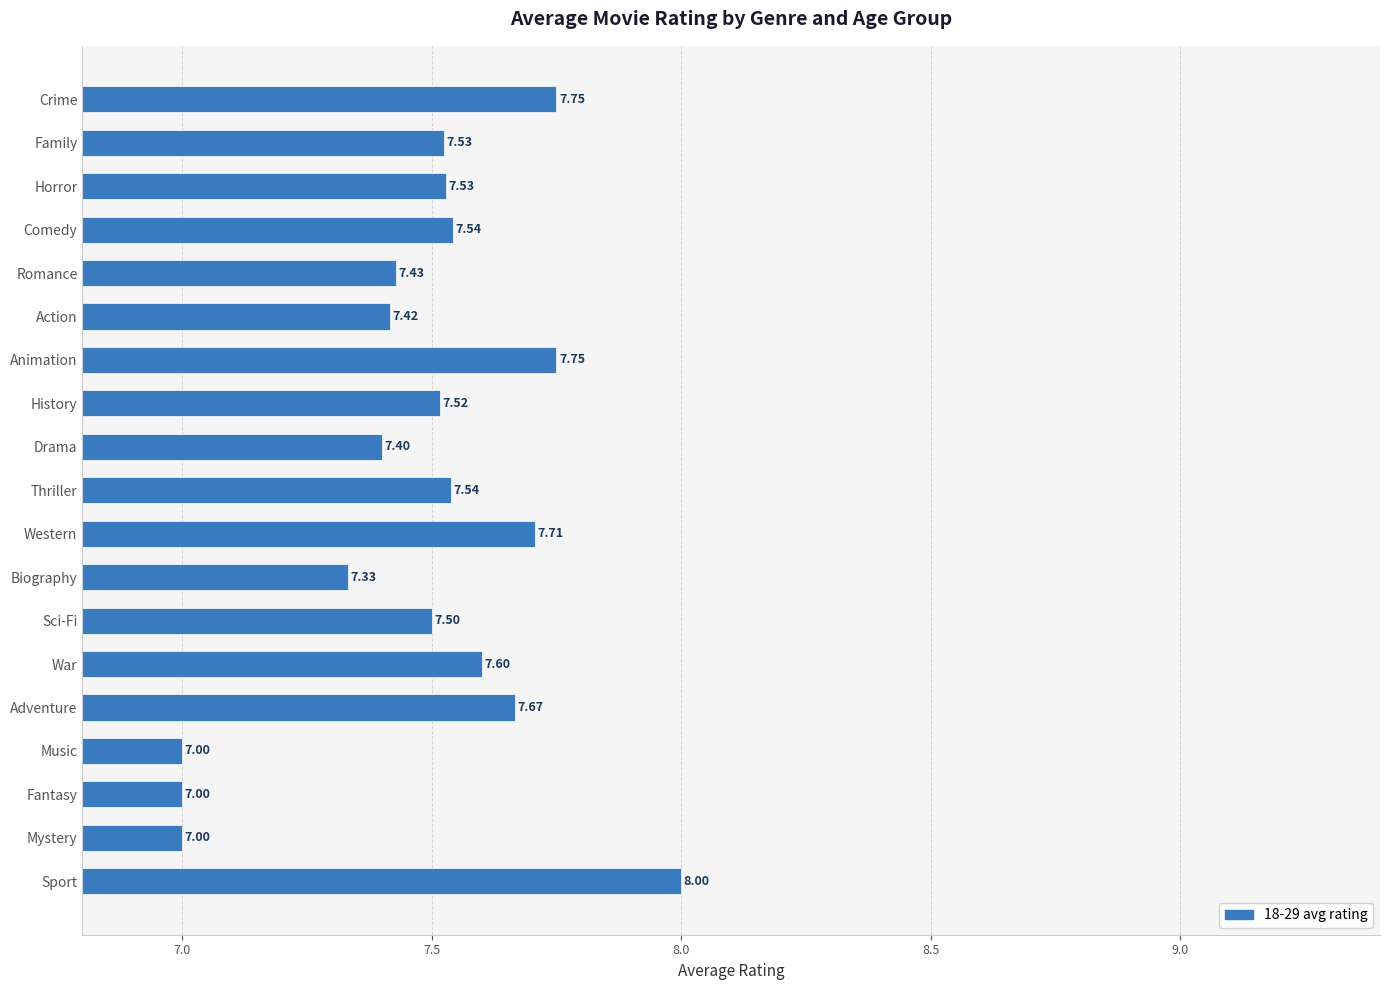

What is the label of the 4th bar from the top?

Comedy